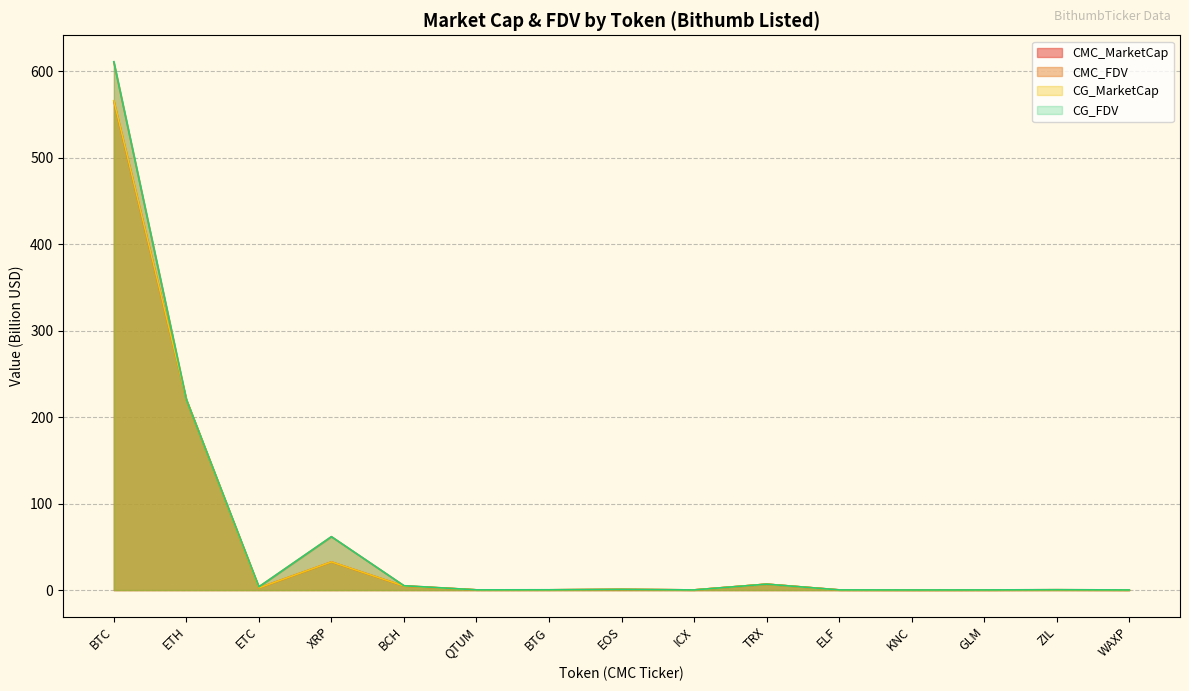

What is the value of the CG_MarketCap point at the 4th from the left?

32.6